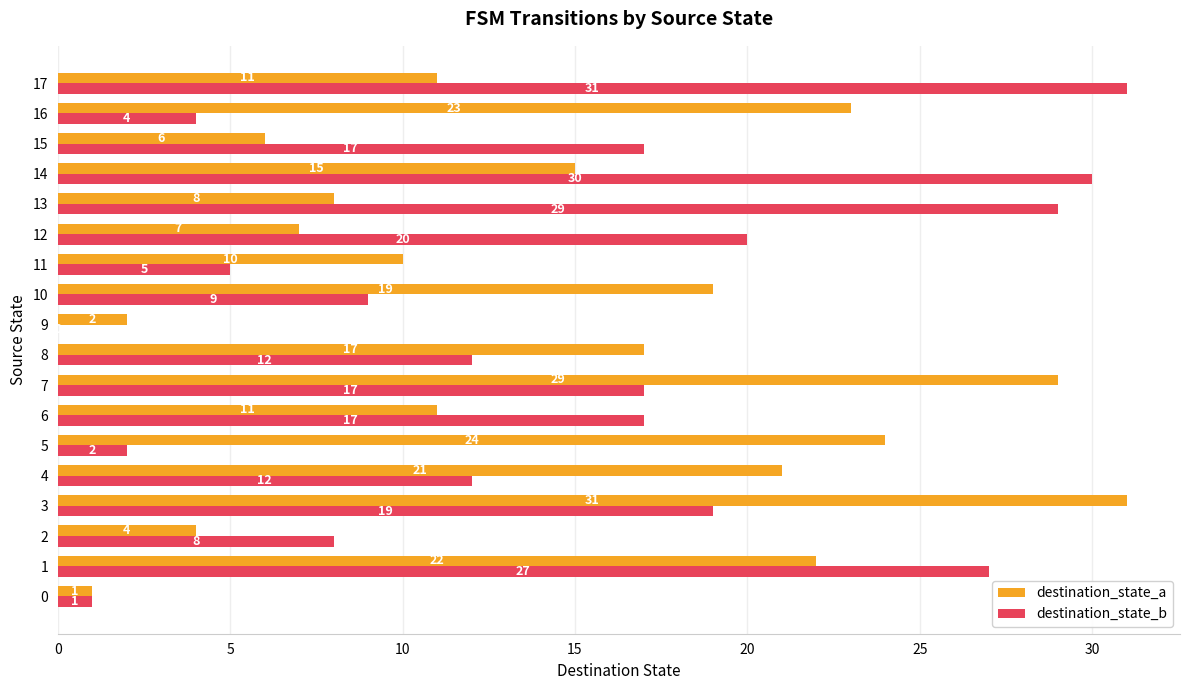

What is the maximum value for destination_state_a?

31